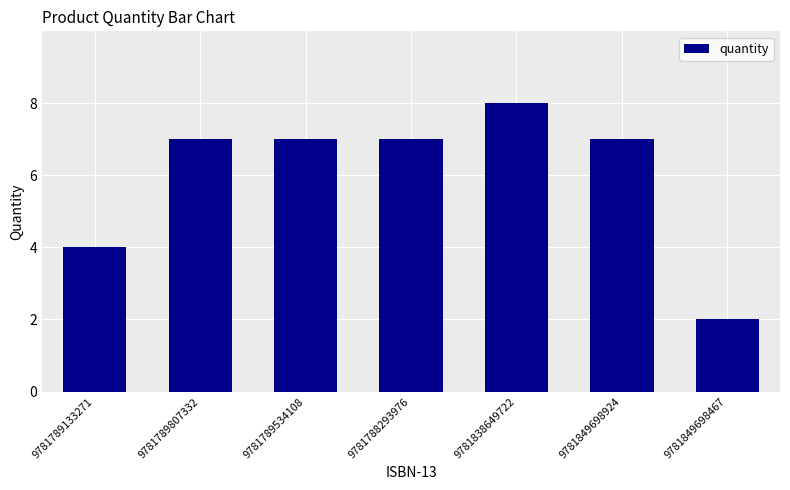

What is the average value?

6